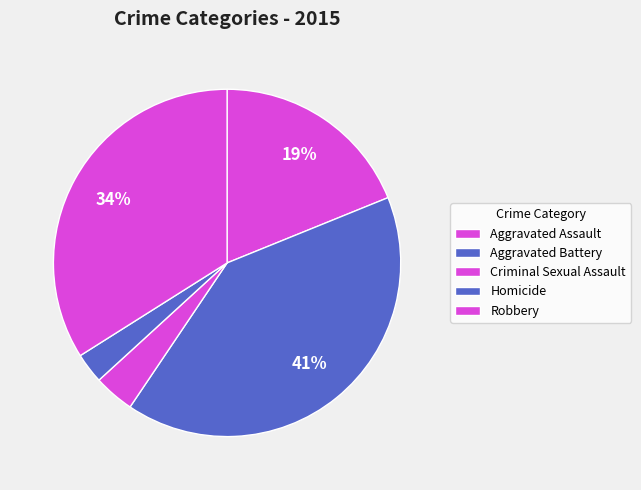

What is the change in value from Criminal Sexual Assault to Homicide?

-1